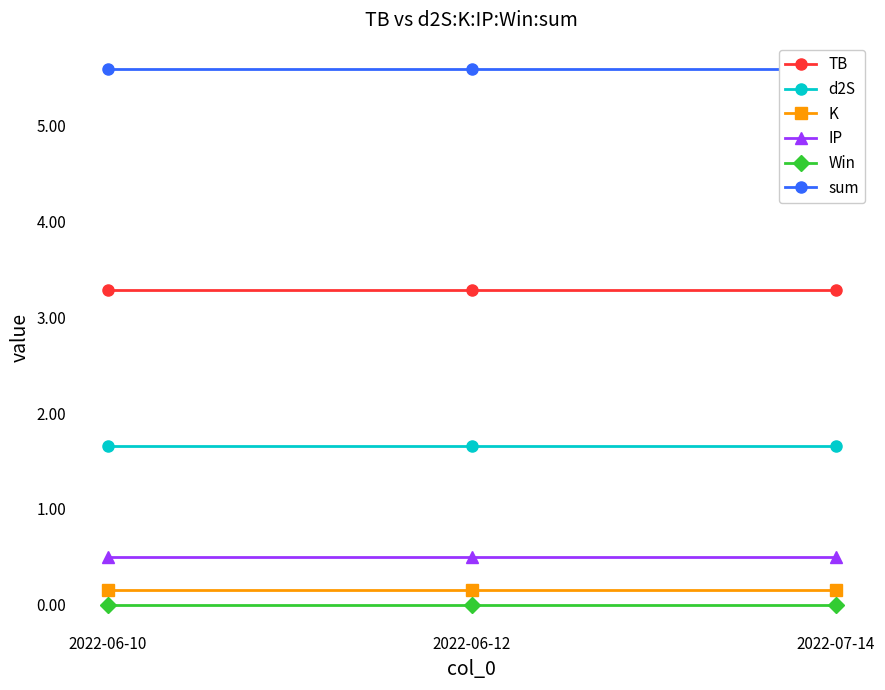

Reading left to right, extract all data points from this chart.

TB: 2022-06-10=3.3	2022-06-12=3.3	2022-07-14=3.3
d2S: 2022-06-10=1.7	2022-06-12=1.7	2022-07-14=1.7
K: 2022-06-10=0.1	2022-06-12=0.1	2022-07-14=0.1
IP: 2022-06-10=0.5	2022-06-12=0.5	2022-07-14=0.5
Win: 2022-06-10=0.0	2022-06-12=0.0	2022-07-14=0.0
sum: 2022-06-10=5.6	2022-06-12=5.6	2022-07-14=5.6